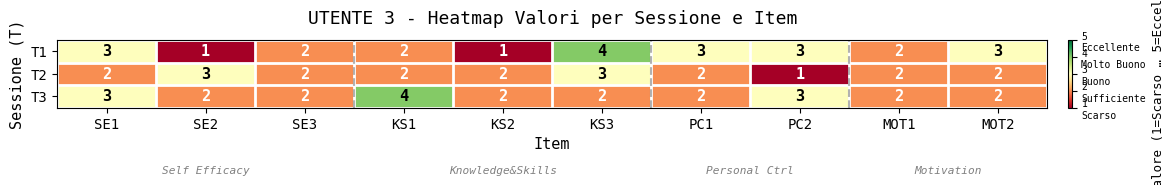

The value of T3 at SE1 is 5. True or false?

False